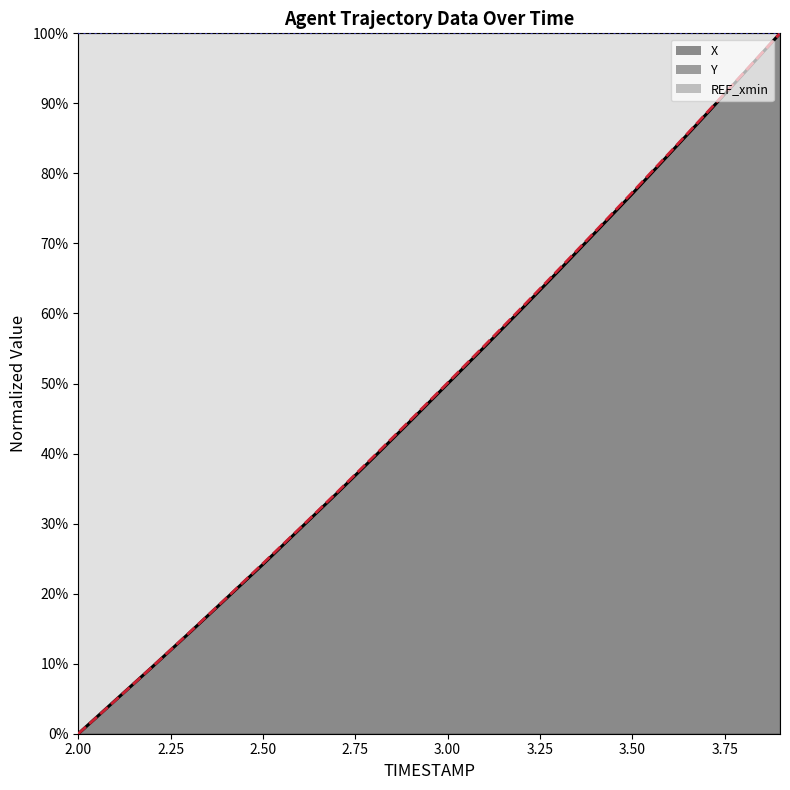

Between which two adjacent categories do X and Y first intersect?

2.1 and 2.2